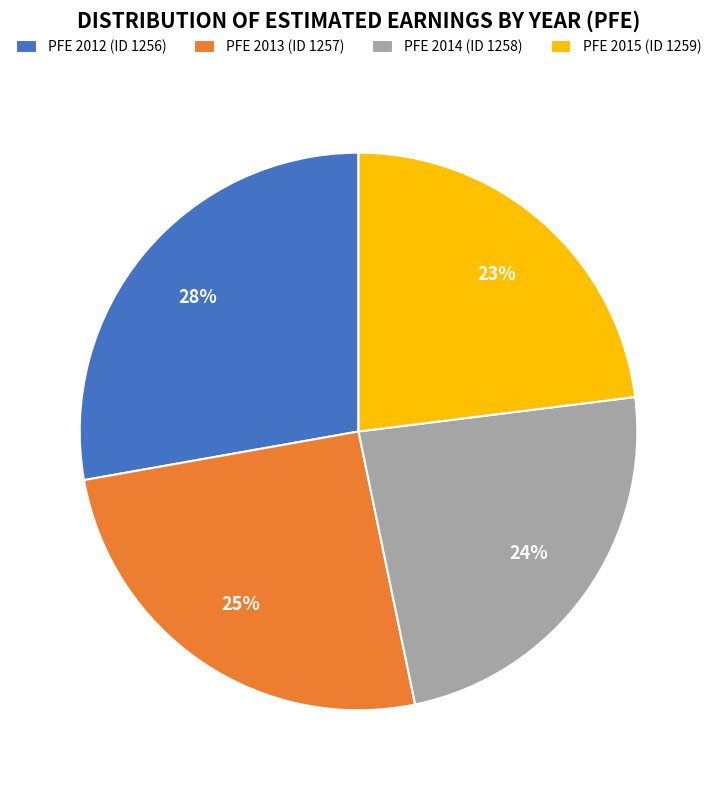

What is the largest slice in the pie chart?

PFE 2012 (ID 1256)